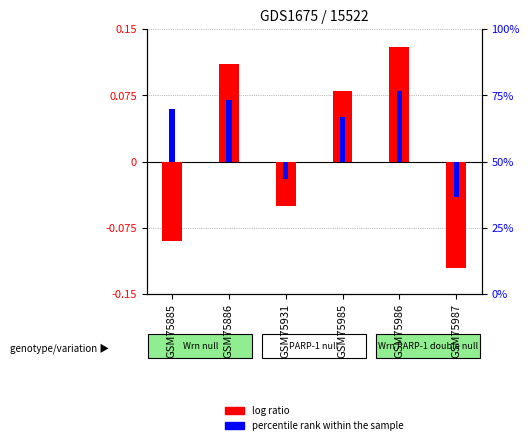

How many bars are there in total?

12